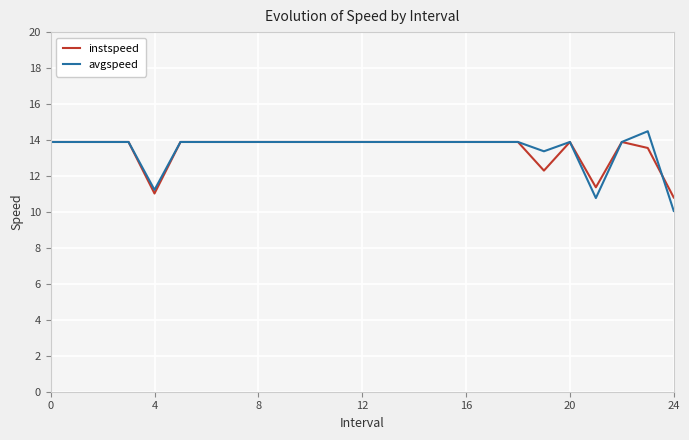

What is the smallest value displayed?

10.1